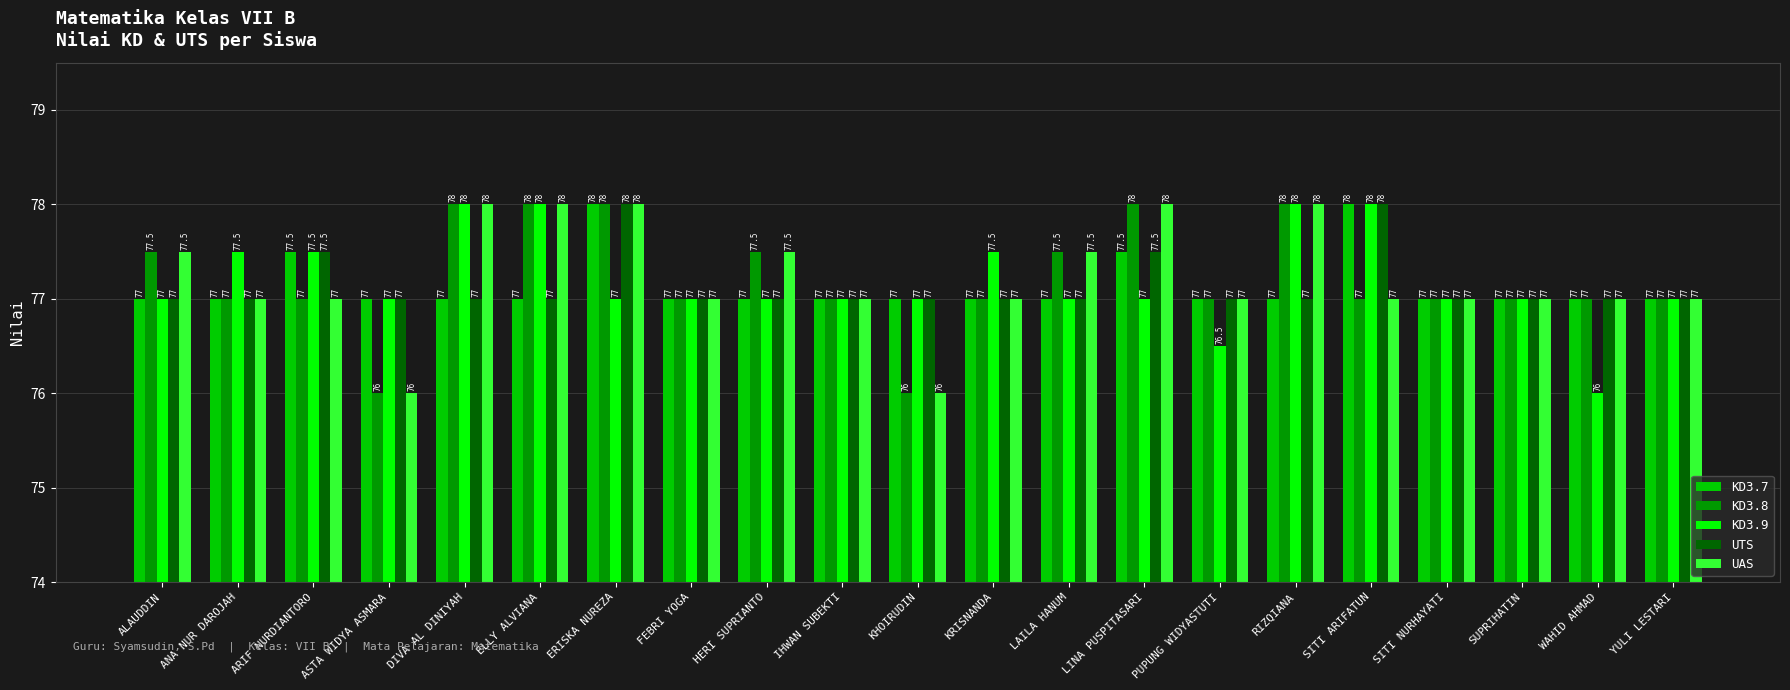

What is the highest value of the KD3.9 series?

78.0